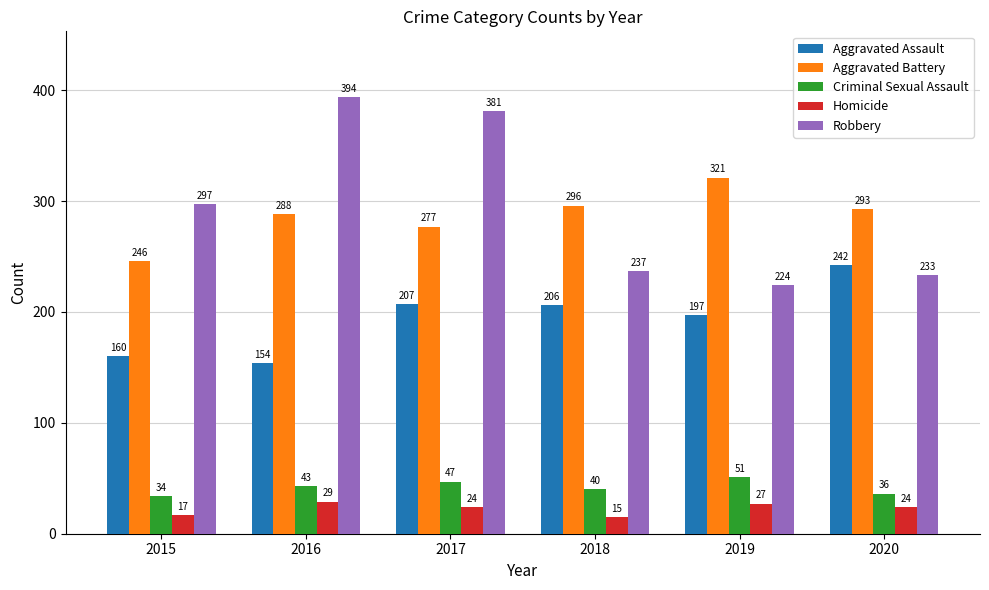

How many Homicide values are between 17 and 27?

4